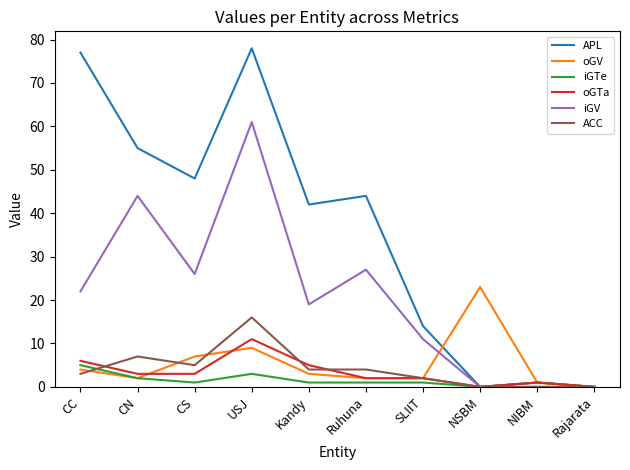

Between CN and NSBM, which series saw the biggest shift?

APL